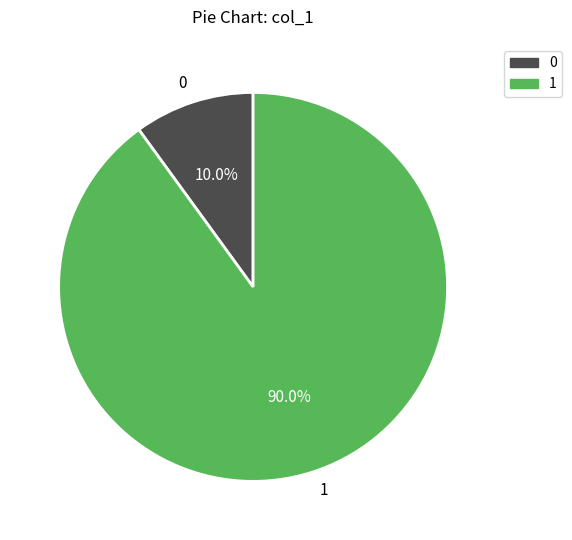

To the nearest percent, what is the average slice percentage?

50%